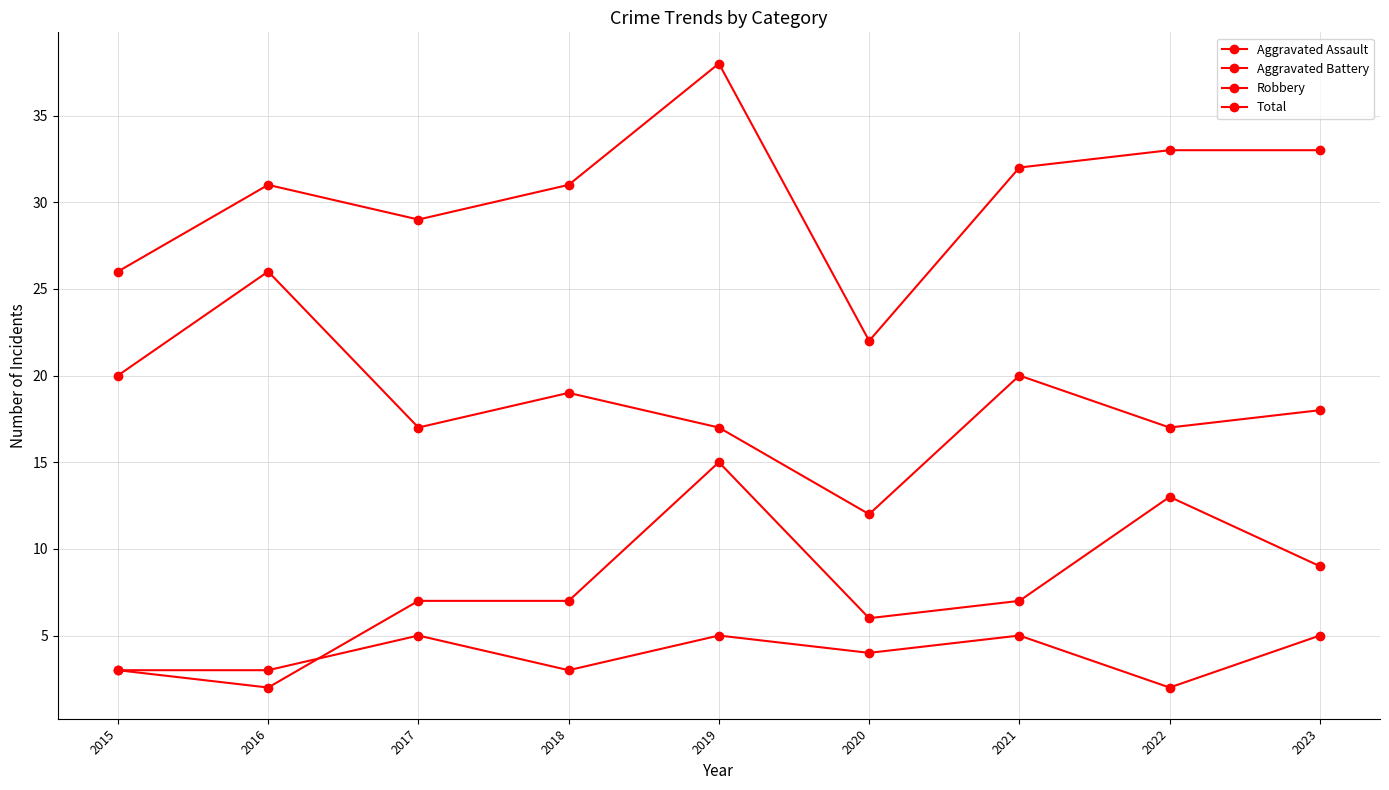

What is the average value of the Robbery series?

18